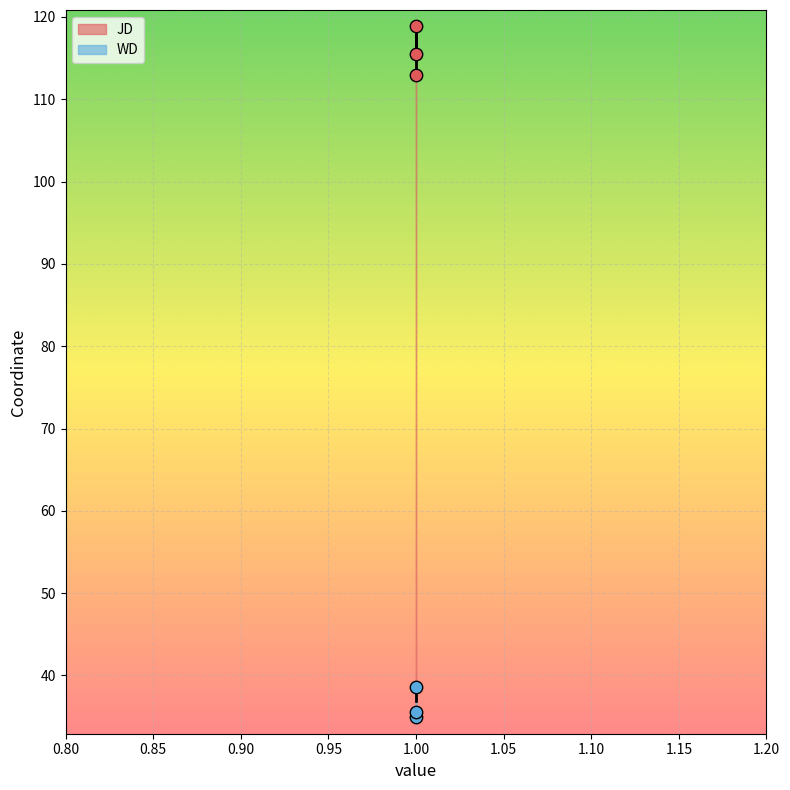

What are all the series names shown in the legend?

JD, WD